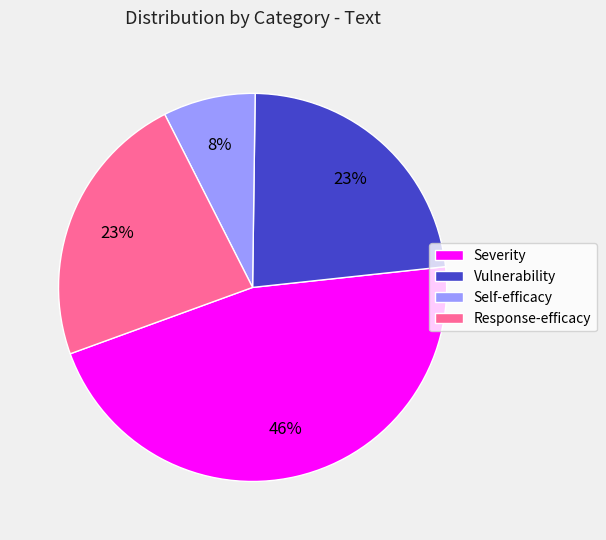

What is the largest slice in the pie chart?

Severity